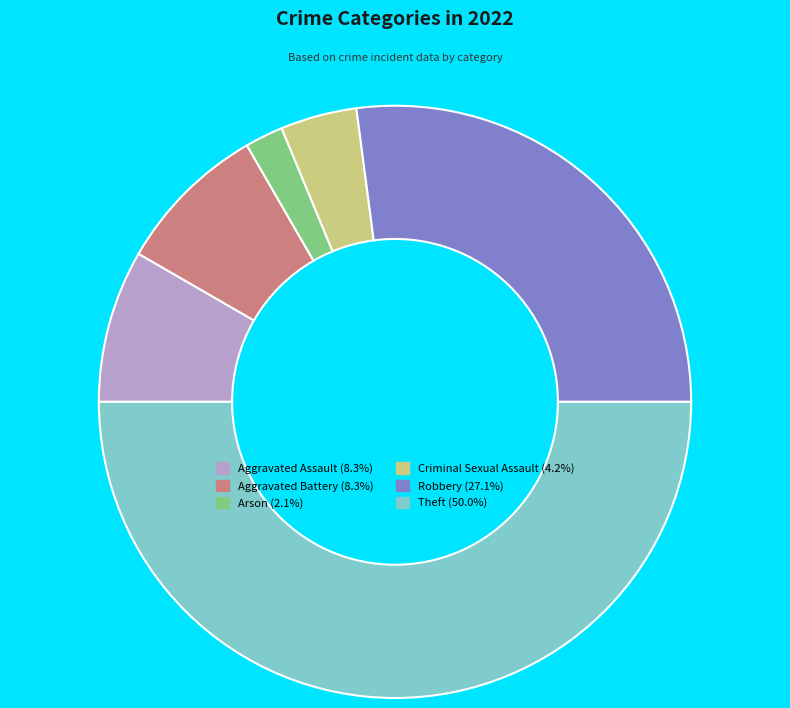

Is it true that Aggravated Battery is 1% of the pie?

False